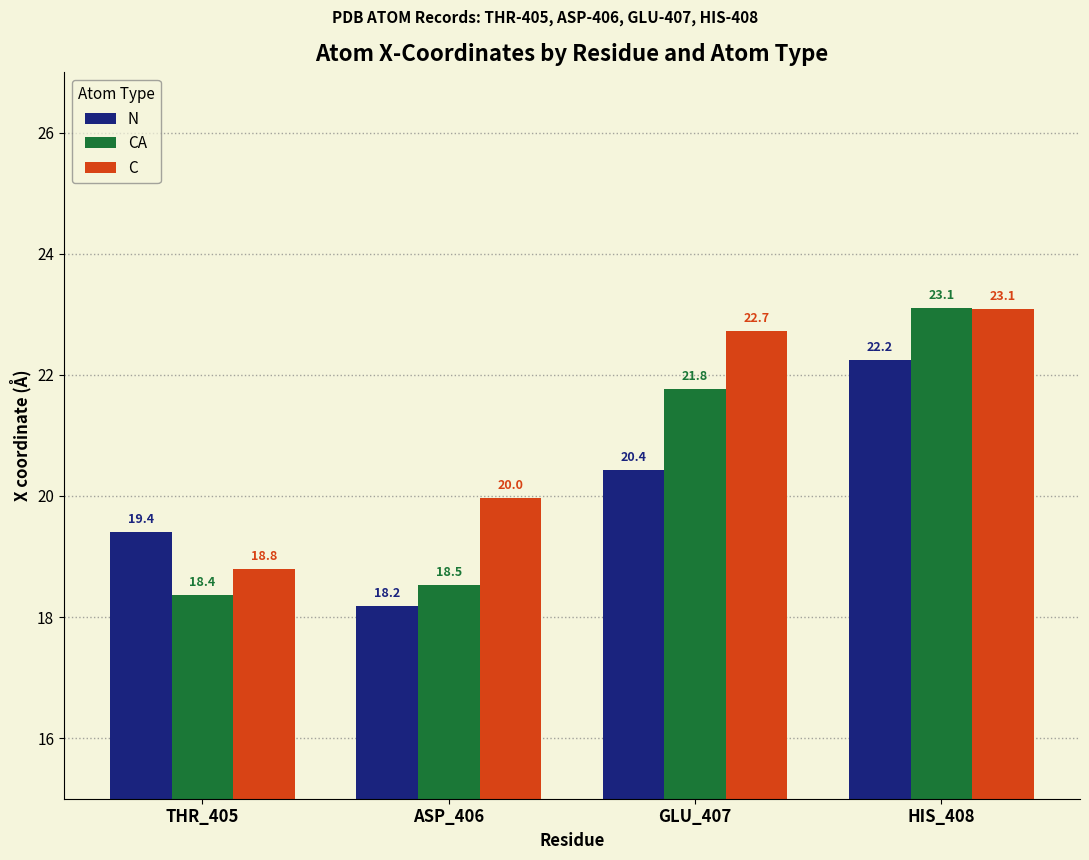

Which series has the largest range (max minus min)?

CA